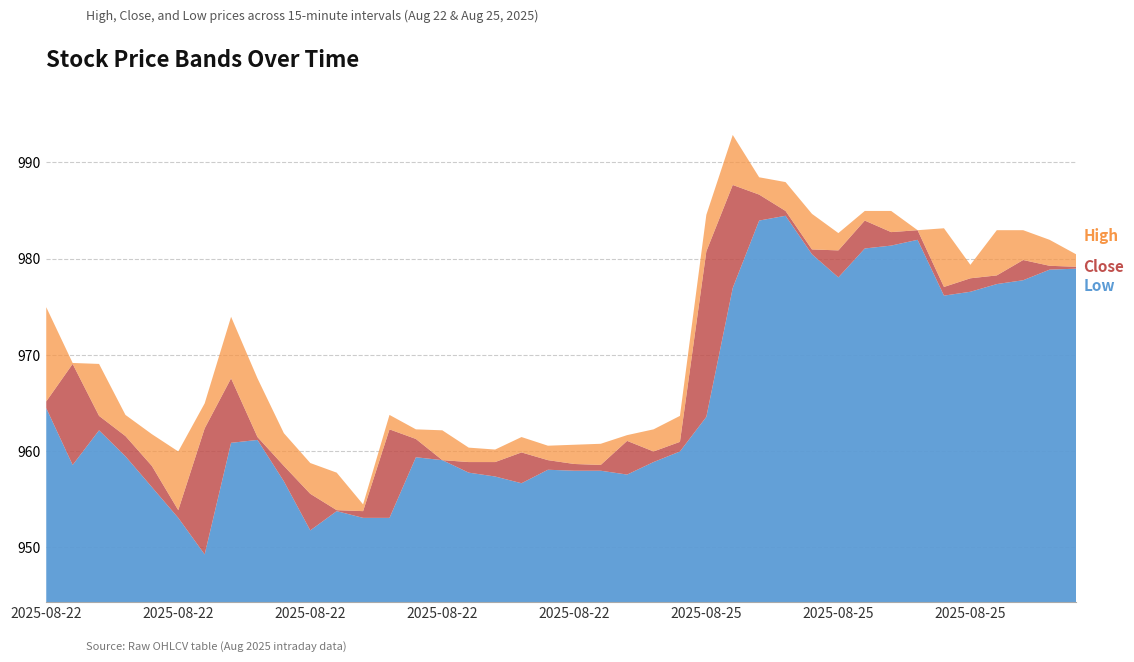

What are all the series names shown in the legend?

Low, Close, High